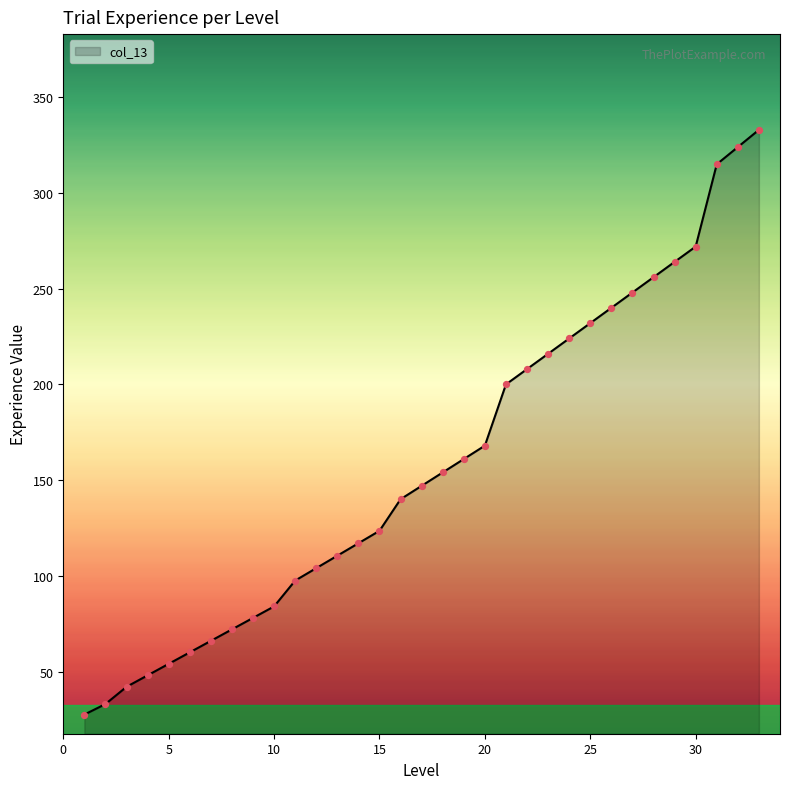

What is the greatest value displayed?

333.0